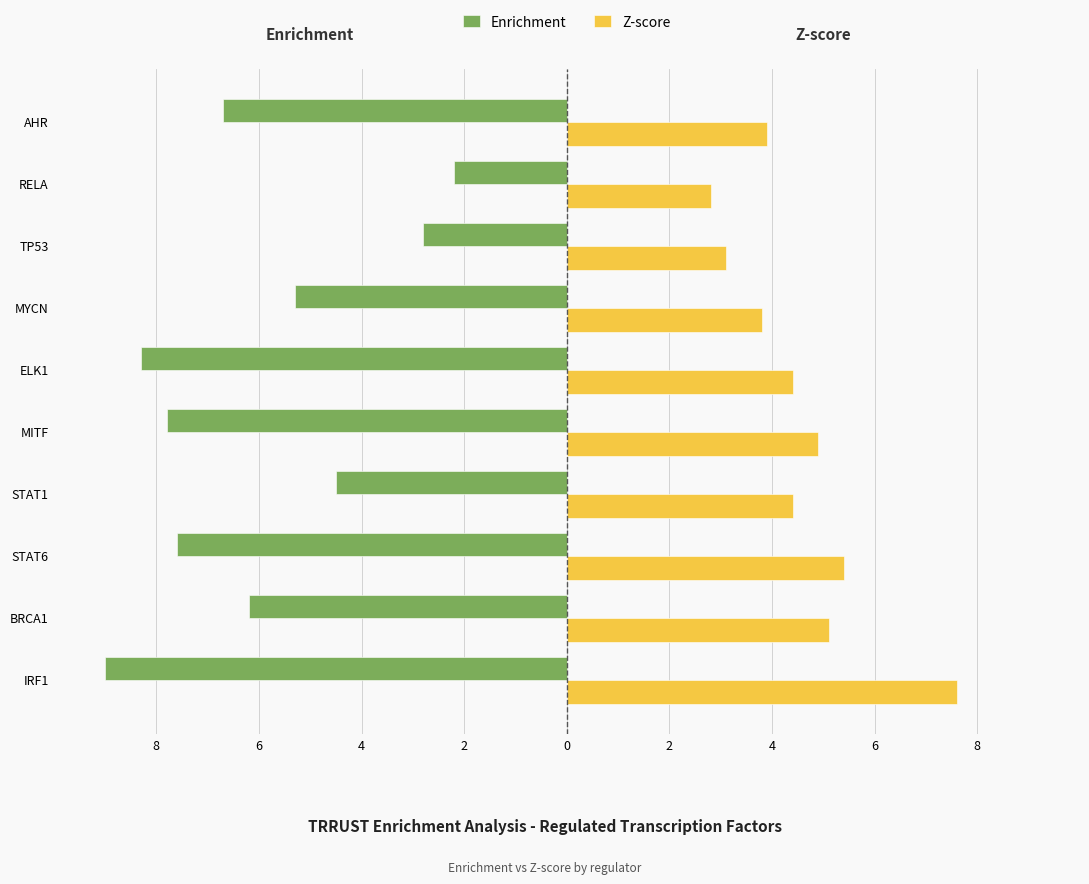

Reading left to right, list all the values displayed in this chart.

Enrichment: -9.0	-6.2	-7.6	-4.5	-7.8	-8.3	-5.3	-2.8	-2.2	-6.7
Z-score: 7.6	5.1	5.4	4.4	4.9	4.4	3.8	3.1	2.8	3.9